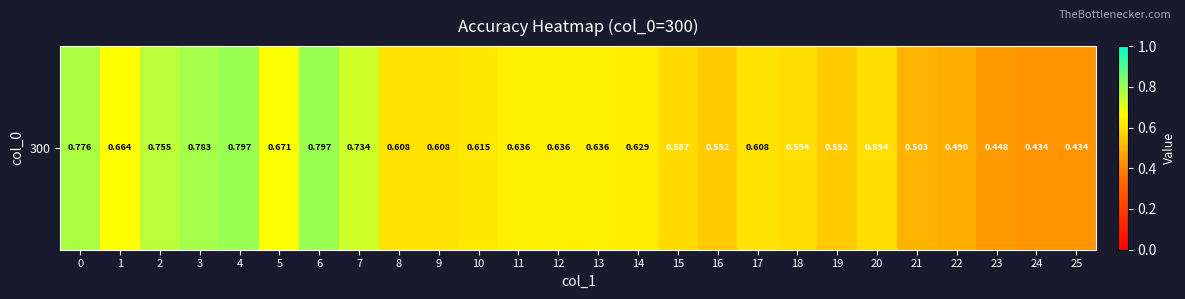

What is the greatest value displayed?

0.8